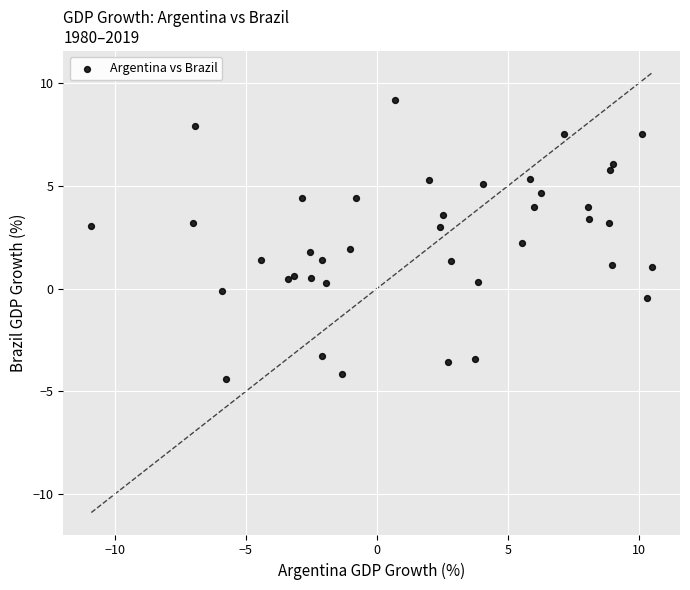

What is the range of X values (max minus min)?

21.4